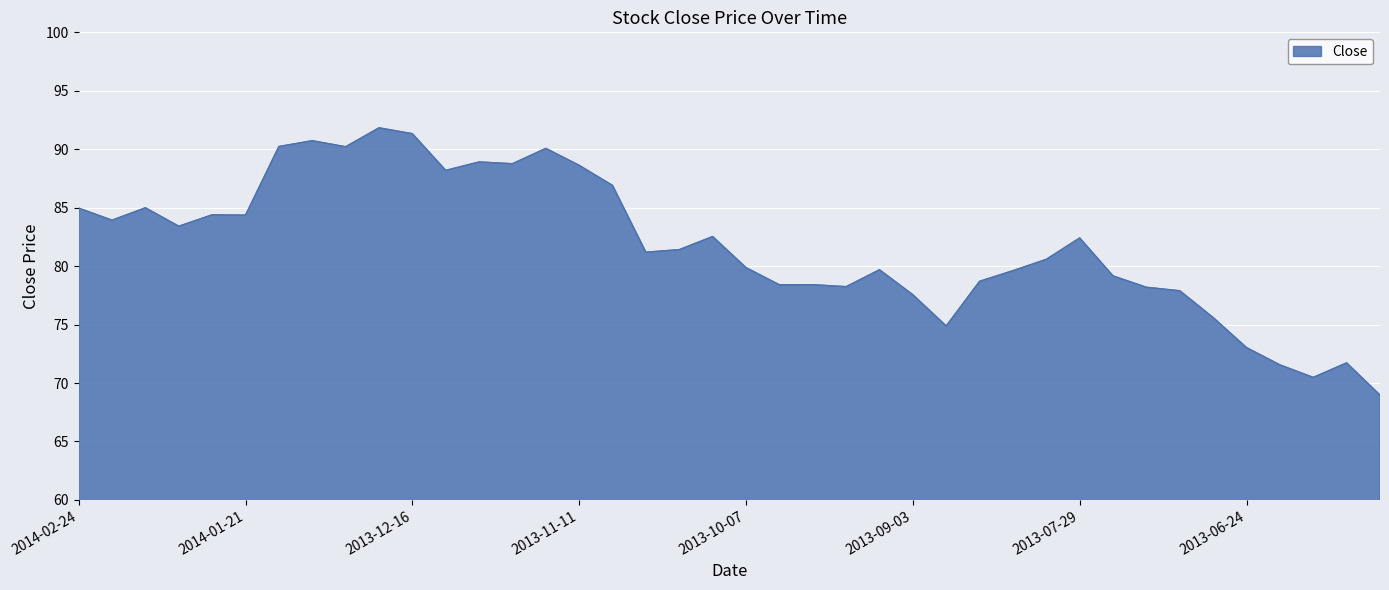

What is the difference between the maximum and minimum values?

22.9